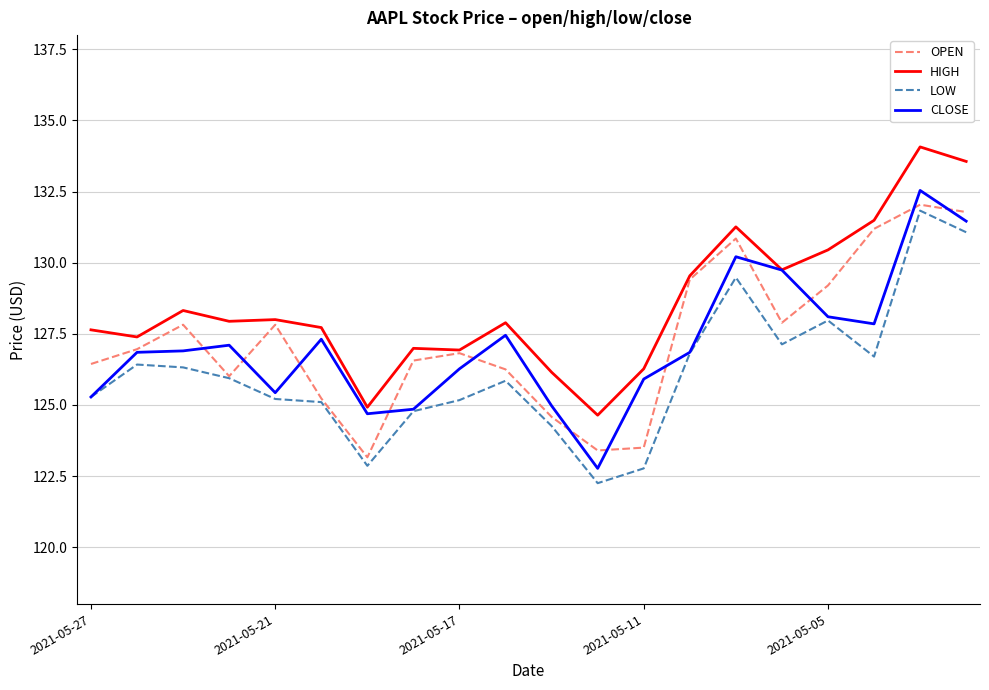

Is this an area chart (filled region under the line)?

No